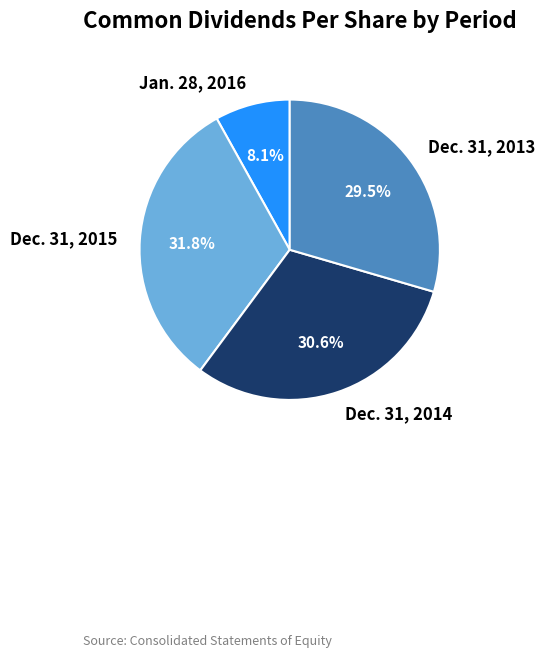

To the nearest percent, what is the combined percentage of Dec. 31, 2015 and Dec. 31, 2014?

62%